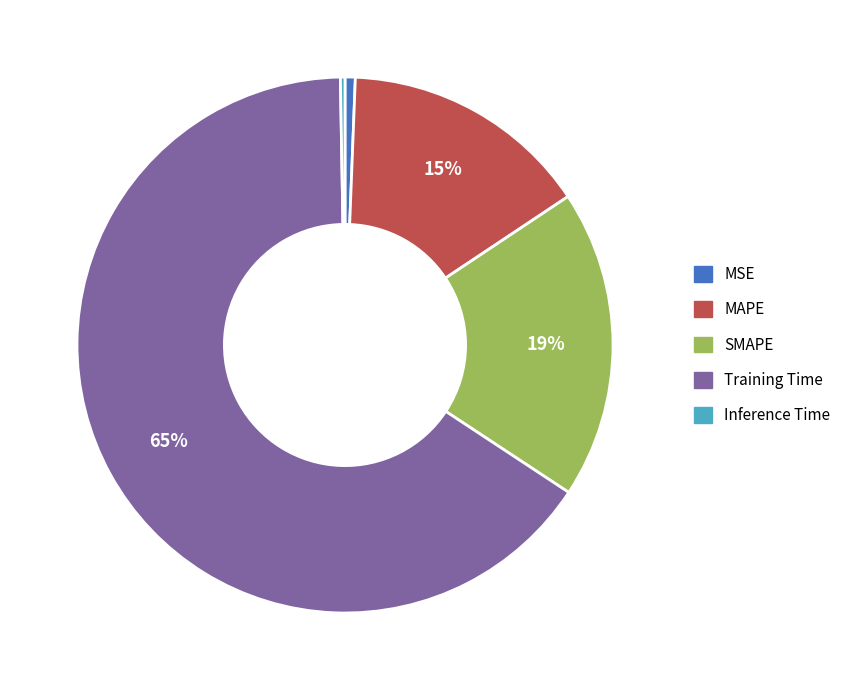

Which slice is the largest?

Training Time